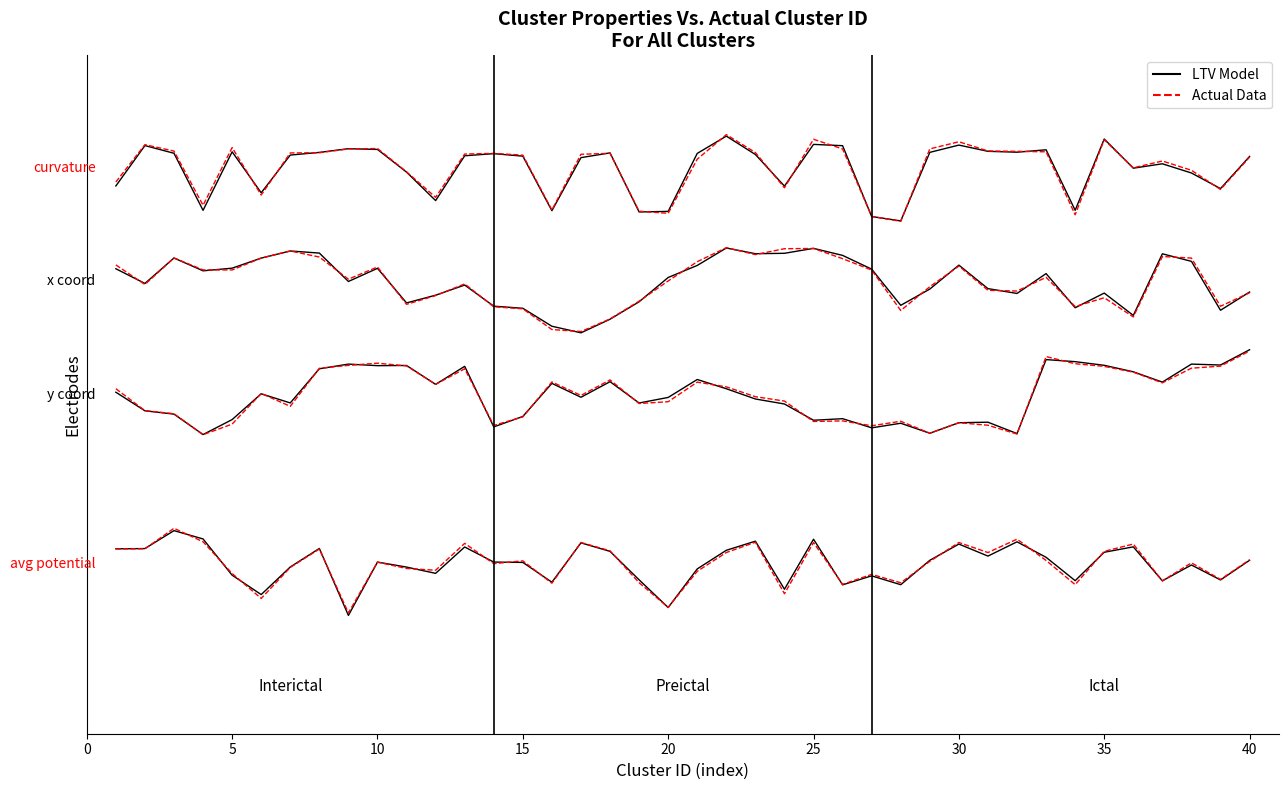

What is the total value across all series at 17?

170.8